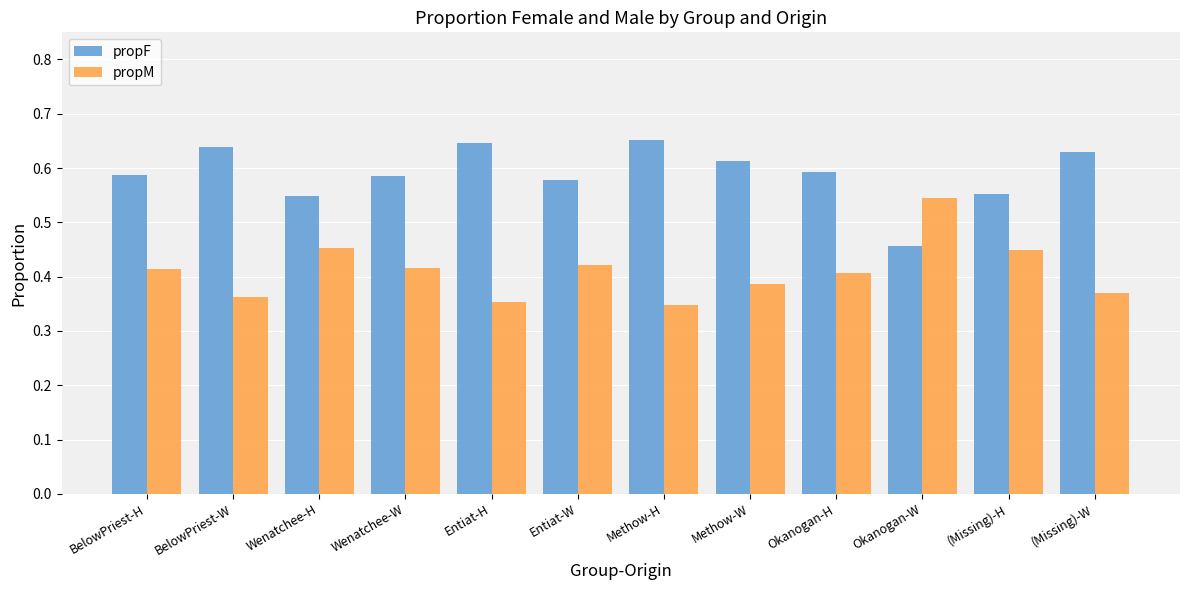

The value of propM at BelowPriest-H is 0.2. True or false?

False